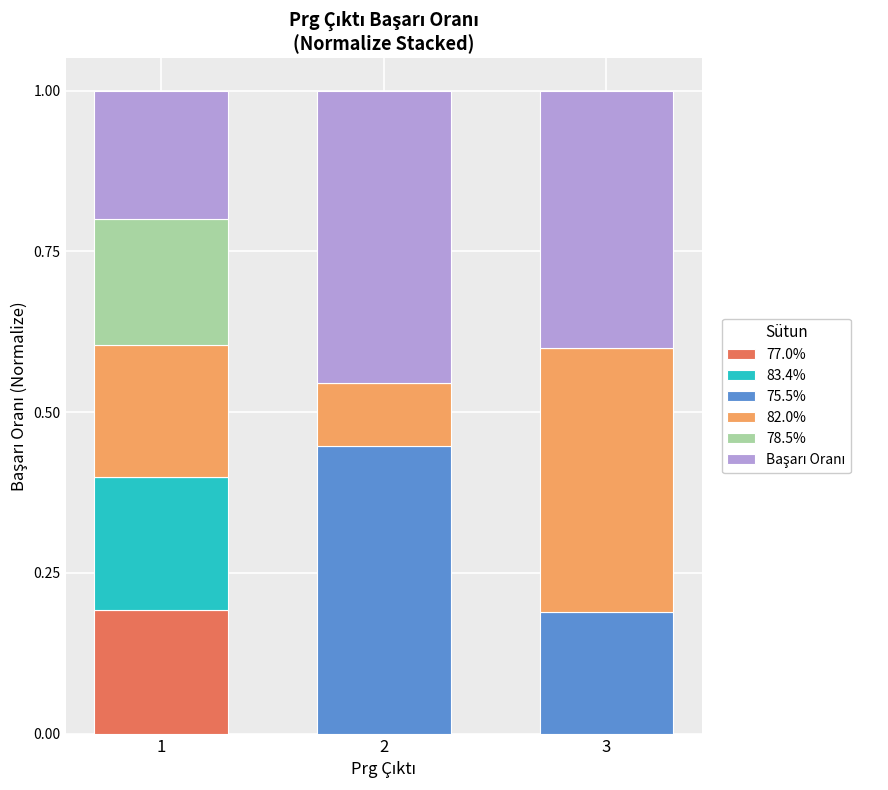

What is the total value across all series at 2?

1.0